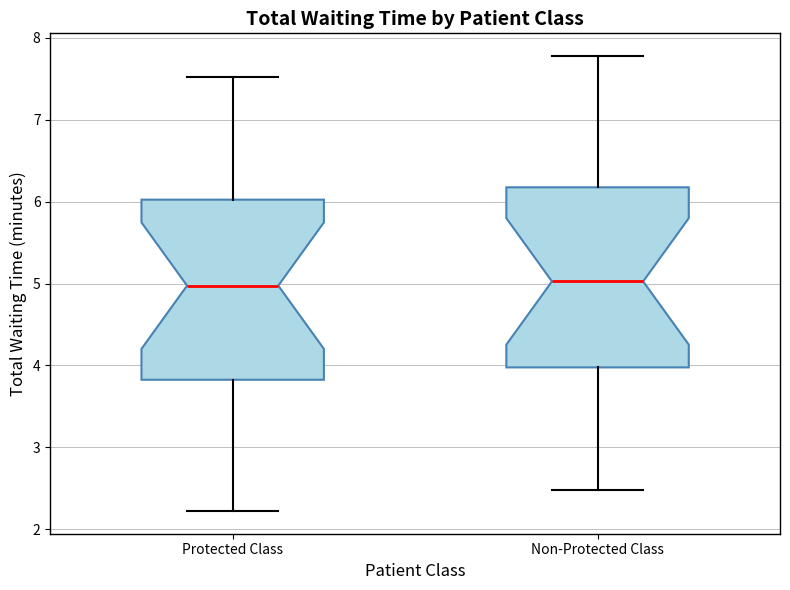

Reading left to right, transcribe this box plot: for each box, give where its median line is, the range the box spans, and where its two whiskers end, as read against the y-axis. The values are not printed on the chart, so give them approximately, as read against the axis.

Protected Class: median 5.0, box 3.8 to 6.0, whiskers 2.2 to 7.5
Non-Protected Class: median 5.0, box 4.0 to 6.2, whiskers 2.5 to 7.8